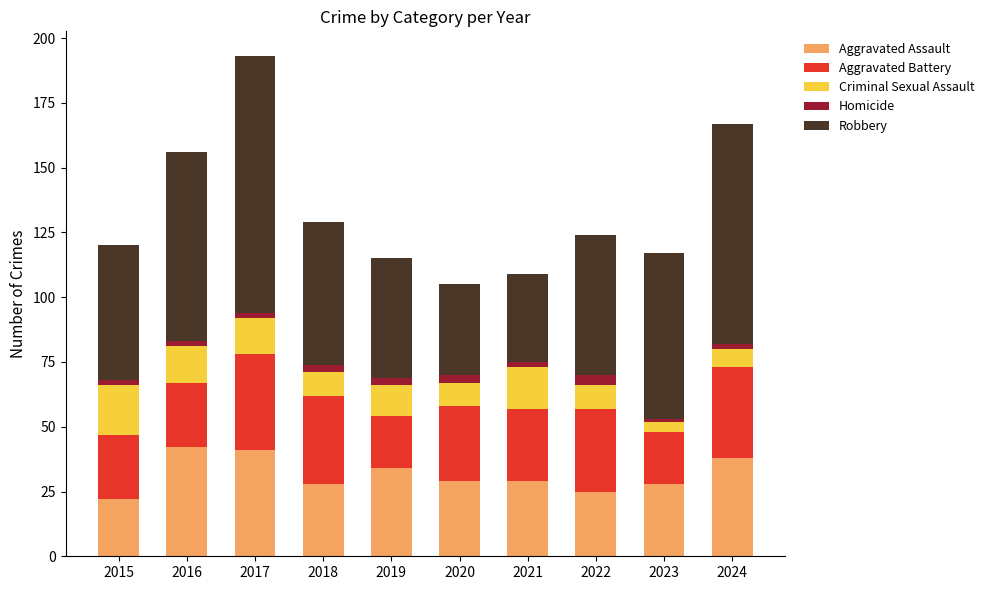

Is it true that Aggravated Assault equals 7 at 2015?

False